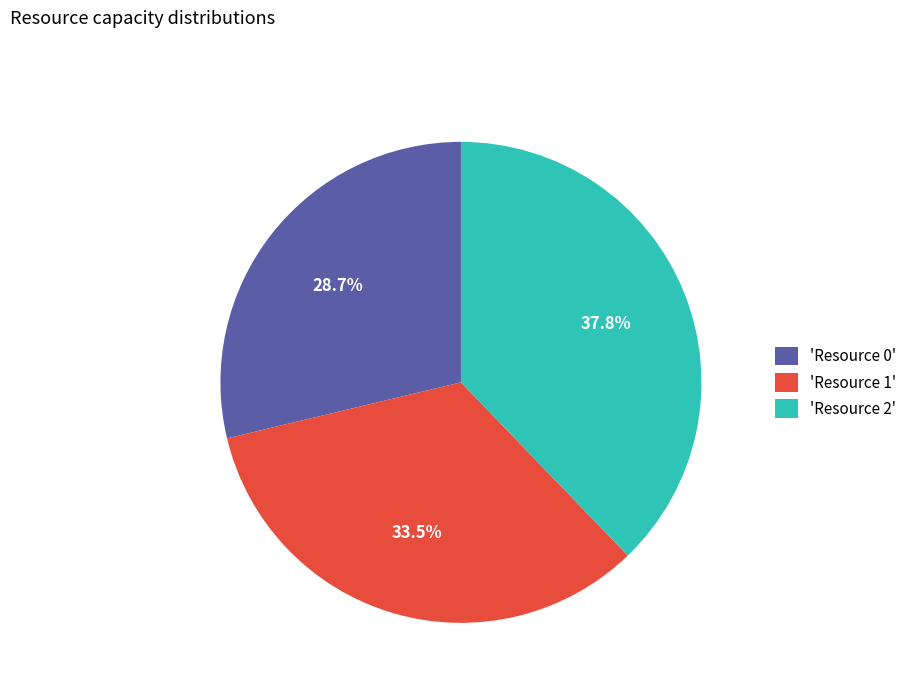

To the nearest percent, what is the average slice percentage?

33%